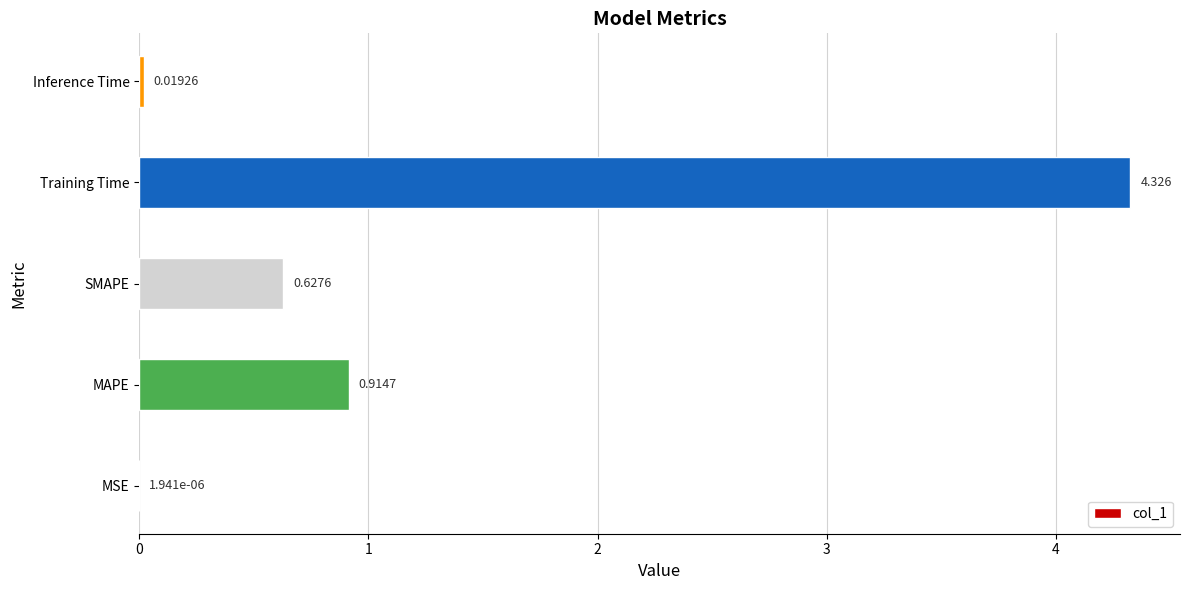

At which category does the chart reach its peak across all series?

Training Time